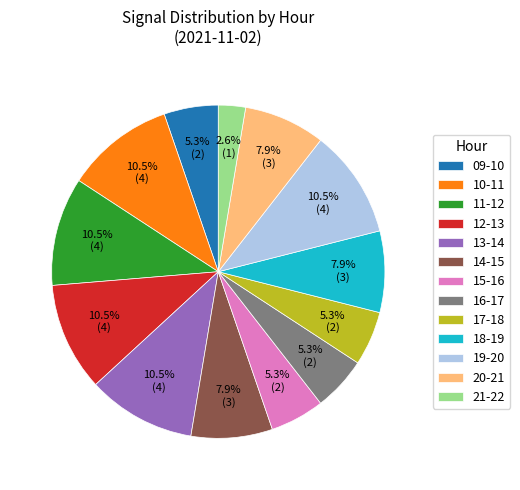

Which category has the smallest portion of the pie?

21-22